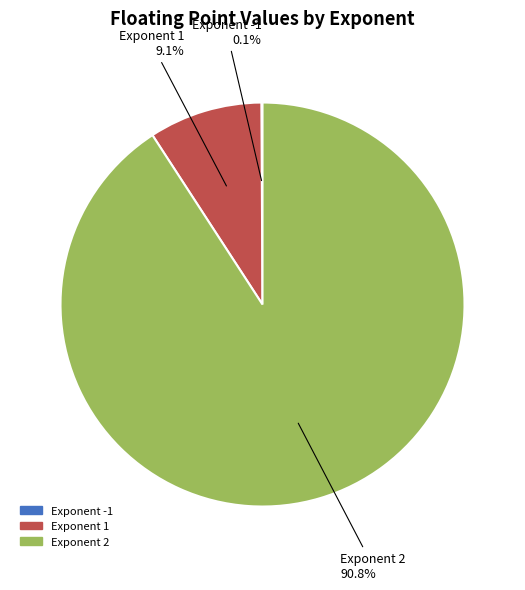

What is the largest slice in the pie chart?

2